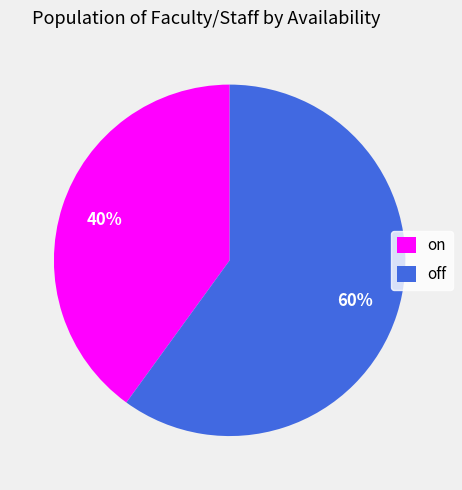

How many segments does this pie chart have?

2